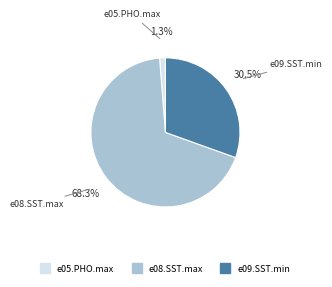

Count the number of slices in the pie.

3